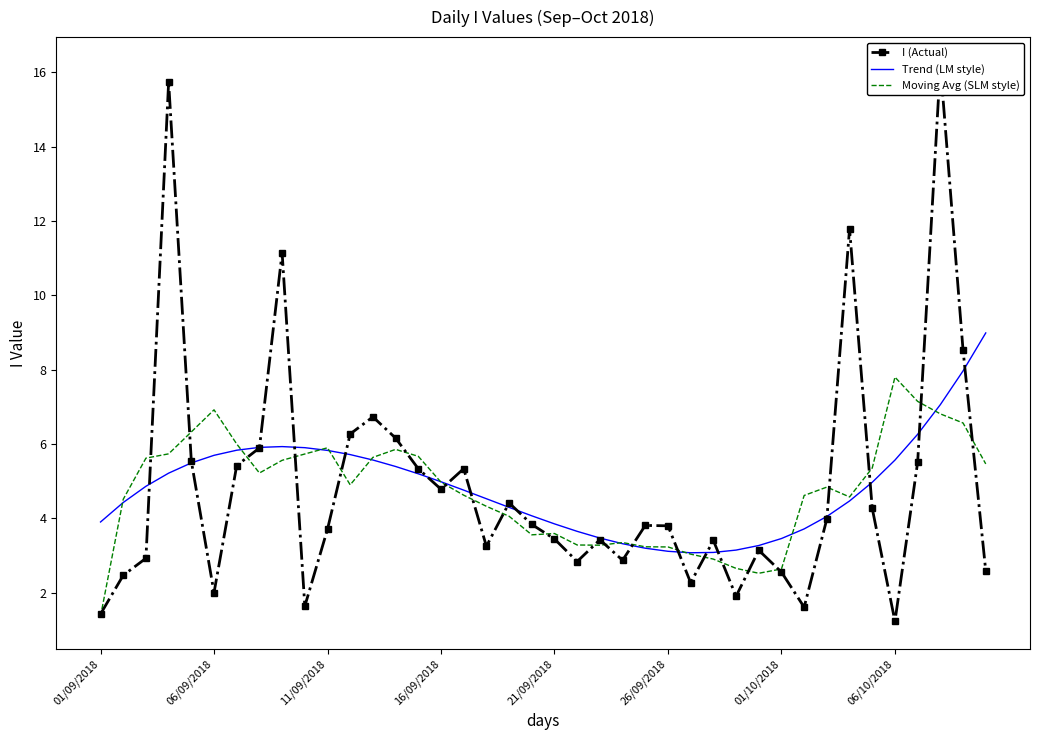

How many distinct data groups are displayed?

3